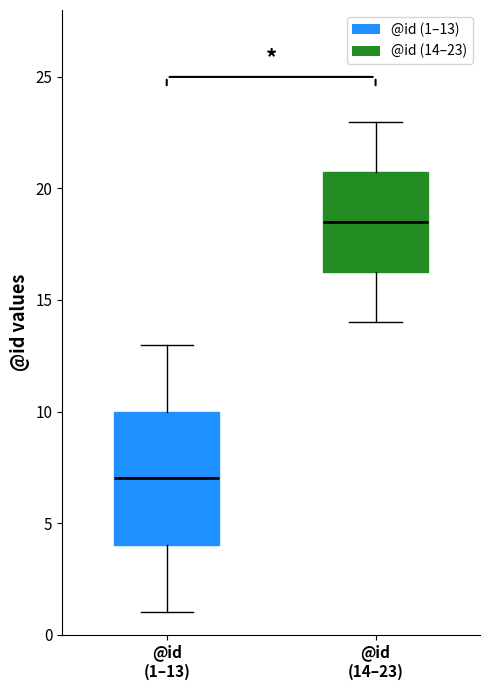

Reading left to right, transcribe this box plot: for each box, give where its median line is, the range the box spans, and where its two whiskers end, as read against the y-axis. The values are not printed on the chart, so give them approximately, as read against the axis.

@id (1–13): median 7.0, box 4.0 to 10.0, whiskers 1.0 to 13.0
@id (14–23): median 18.5, box 16.5 to 21.0, whiskers 14.0 to 23.0